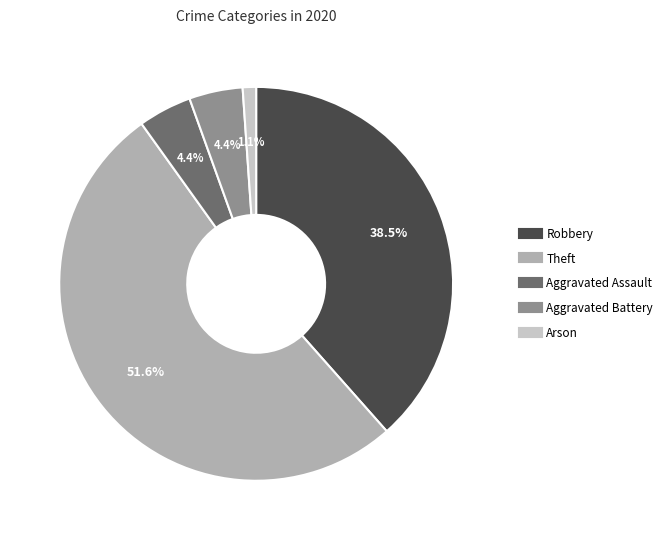

How many slices are in this pie chart?

5